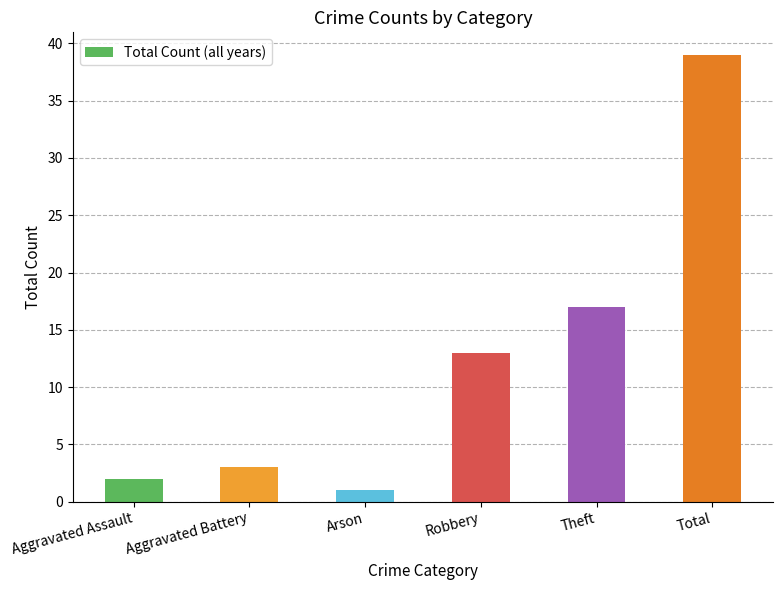

Are the bars horizontal?

No